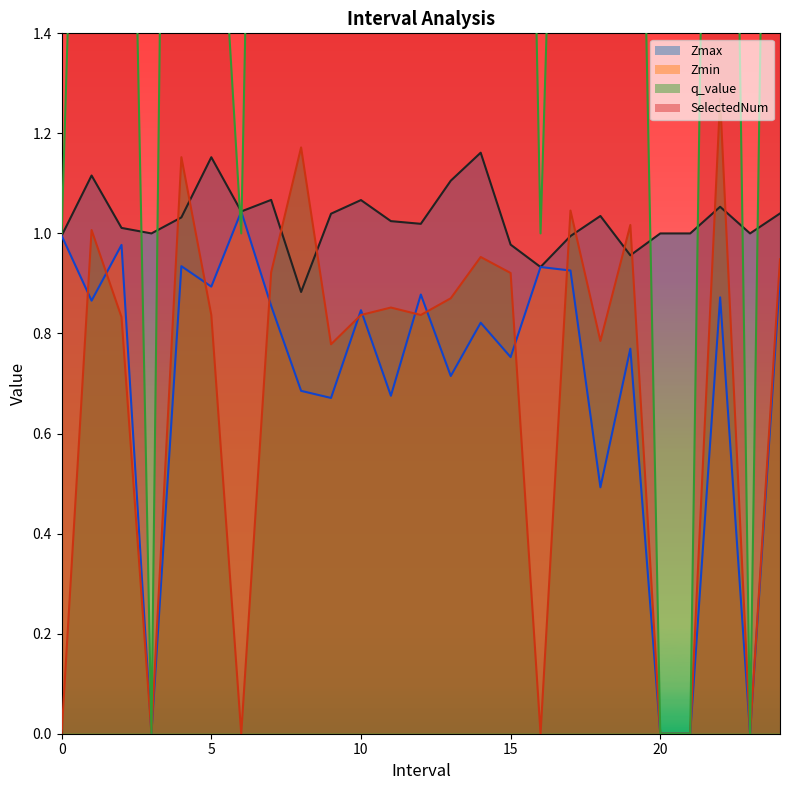

How many data points in Zmin are above 0?

21